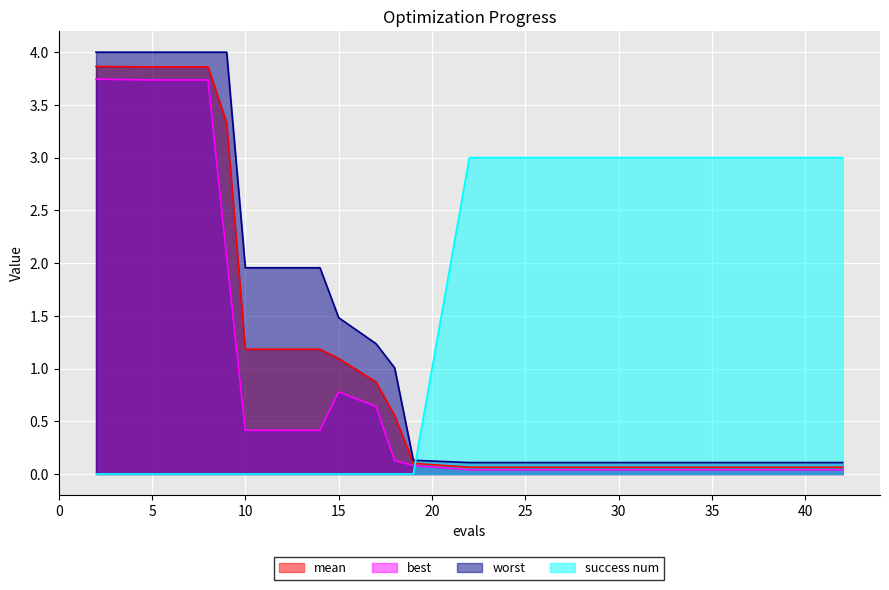

What is the value of the worst point at the 7th from the left?

4.0